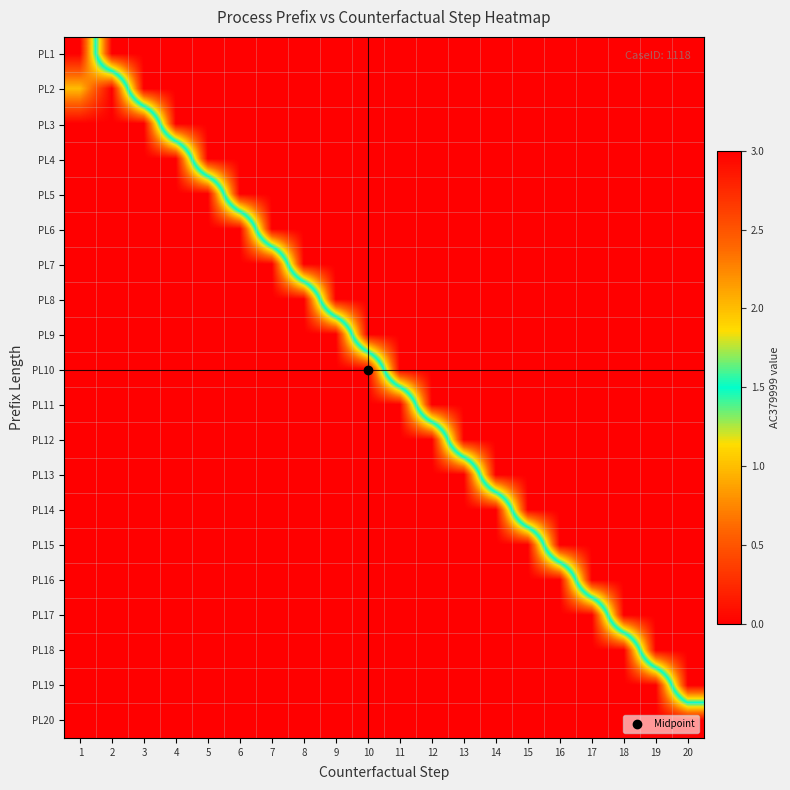

At how many categories does at least one series exceed 0?

20